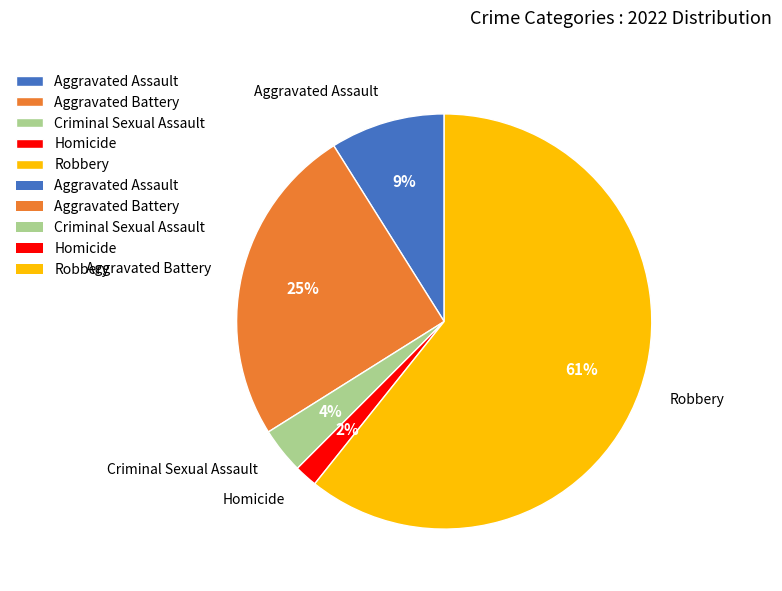

Rank the categories by value from lowest to highest.

Homicide, Criminal Sexual Assault, Aggravated Assault, Aggravated Battery, Robbery